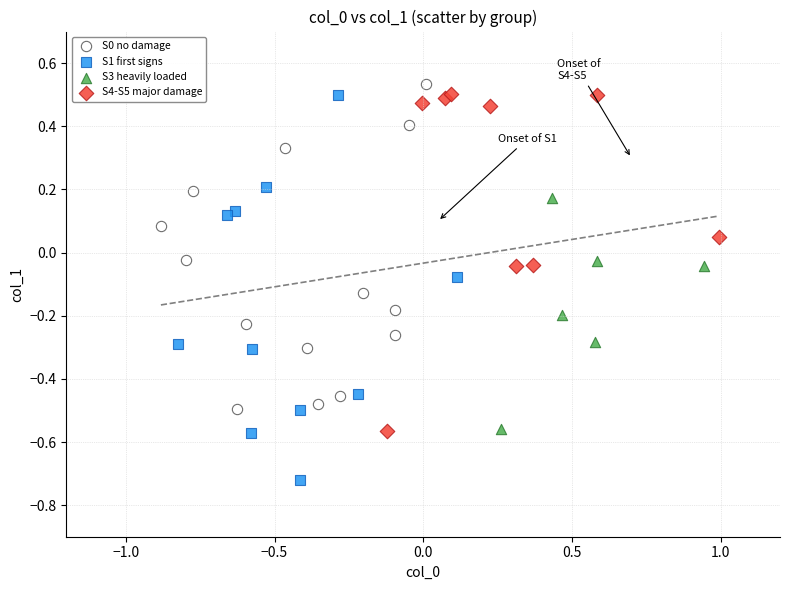

Which series has the widest spread of Y values?

S1 first signs